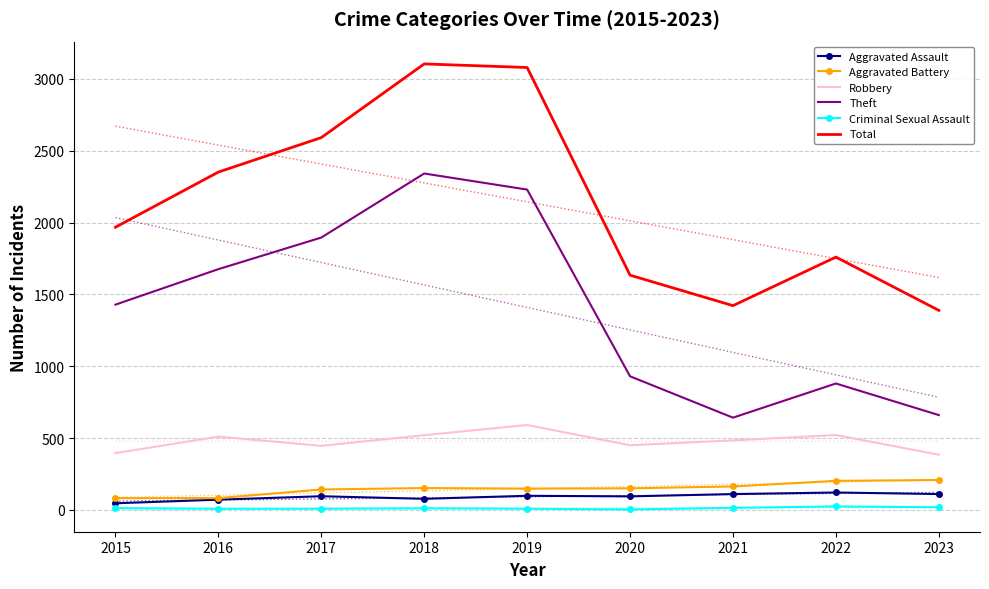

What is the maximum value shown in the chart?

3105.0